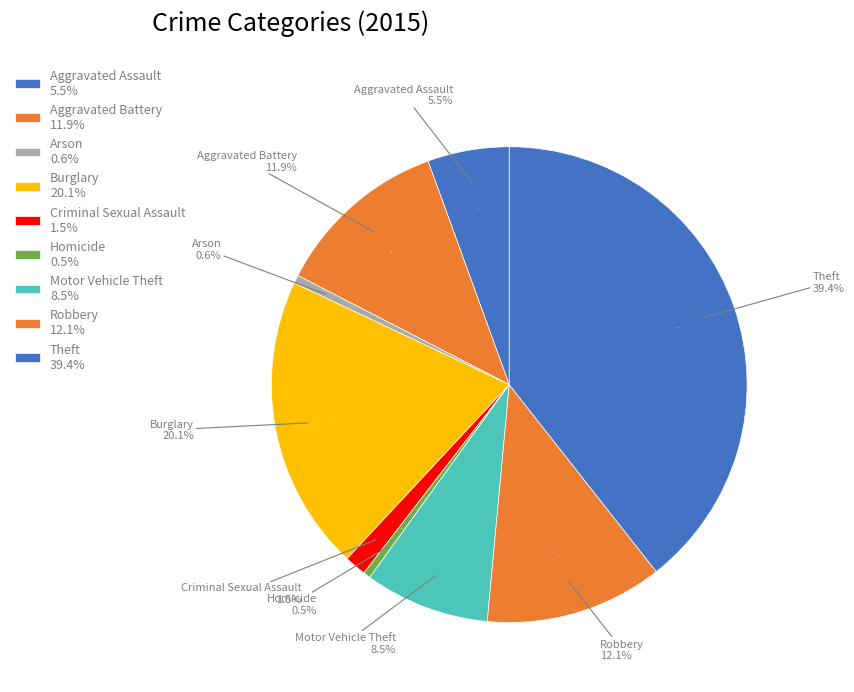

Is it true that Aggravated Battery is 12% of the pie?

True